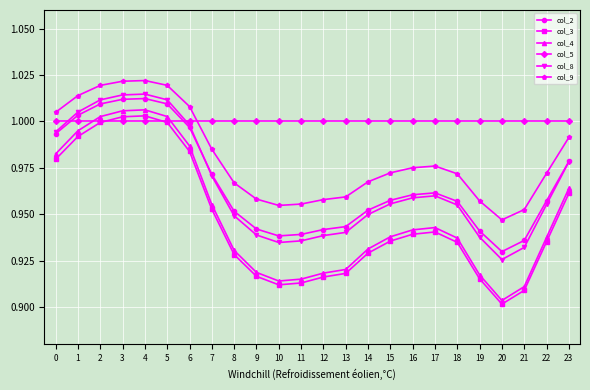

The col_9 series shows 1.0 at 4. True or false?

True